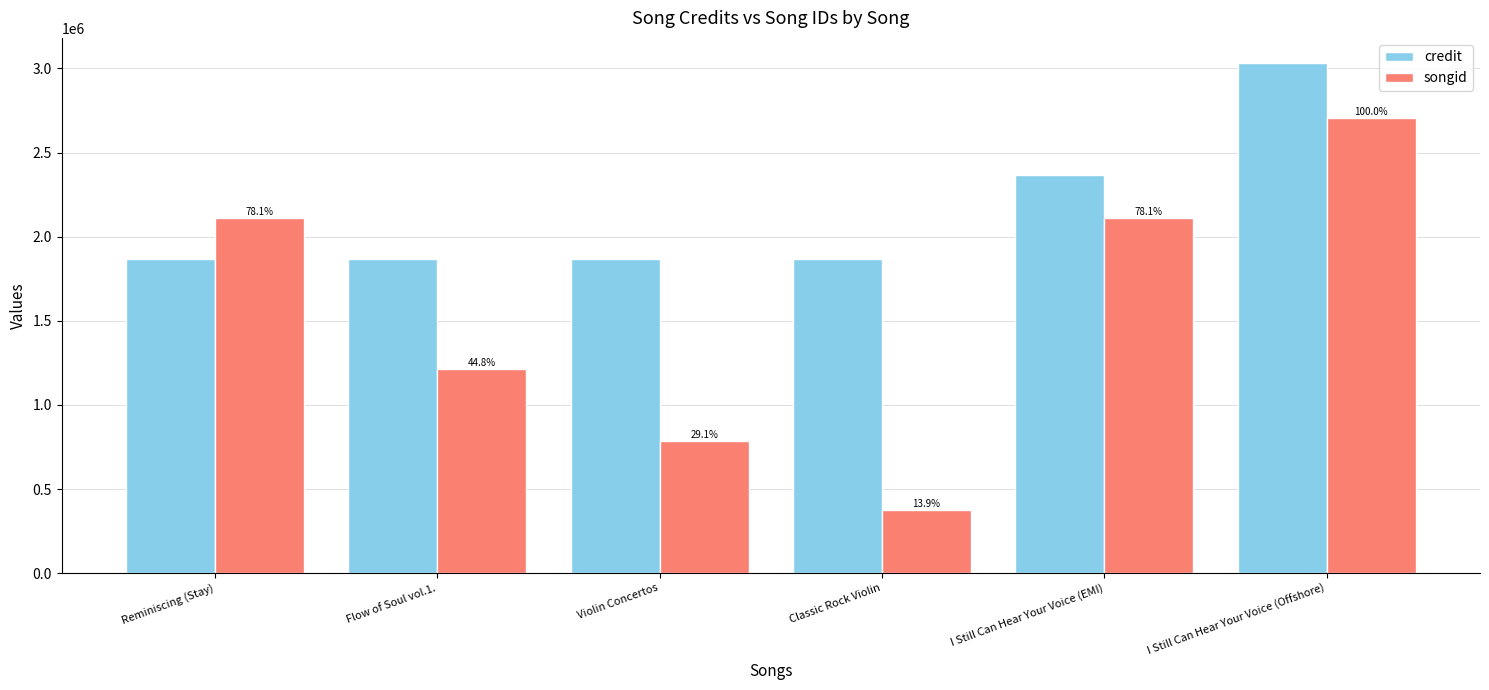

Rank the series by their average value, from lowest to highest.

songid, credit